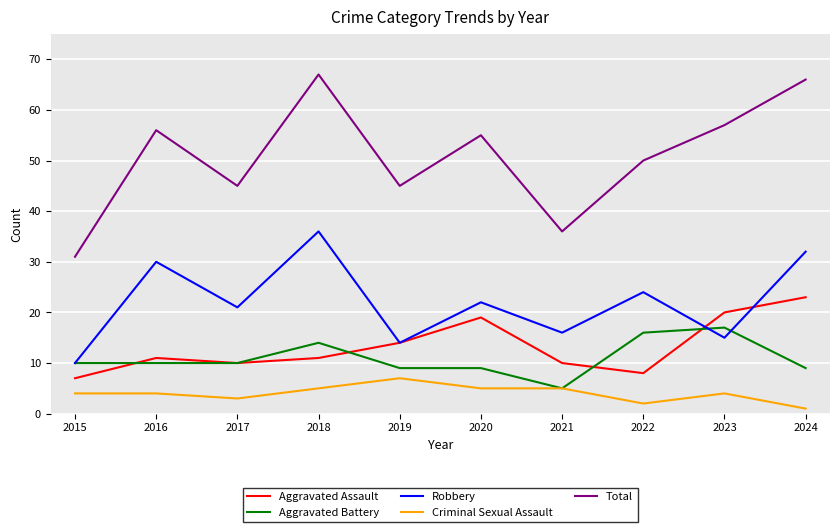

At 2018, list the series in order from smallest to largest.

Criminal Sexual Assault, Aggravated Assault, Aggravated Battery, Robbery, Total